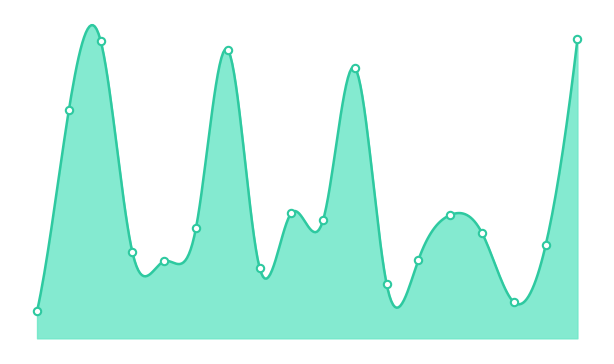

Which series reaches the maximum Y coordinate?

V0_PRTSYS(C)